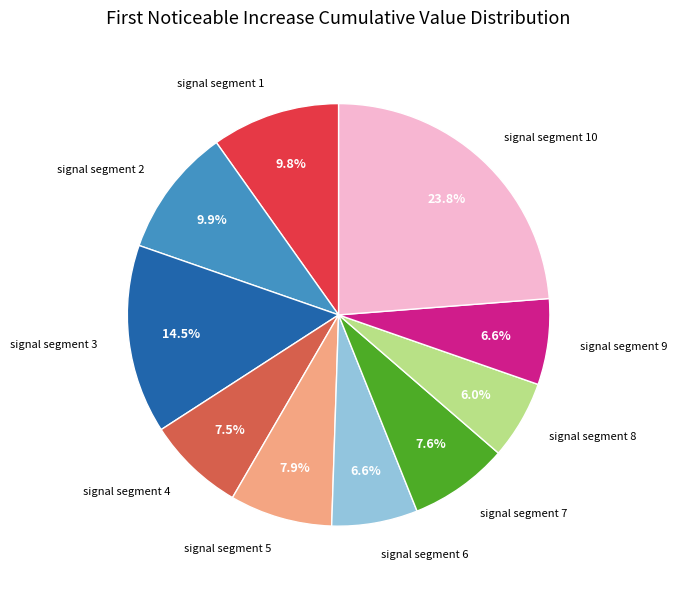

Which slice is the smallest?

signal segment 8